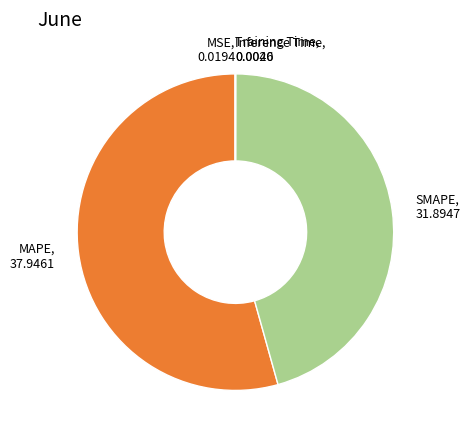

Does MAPE, 37.9461 account for over 50% of the chart?

Yes